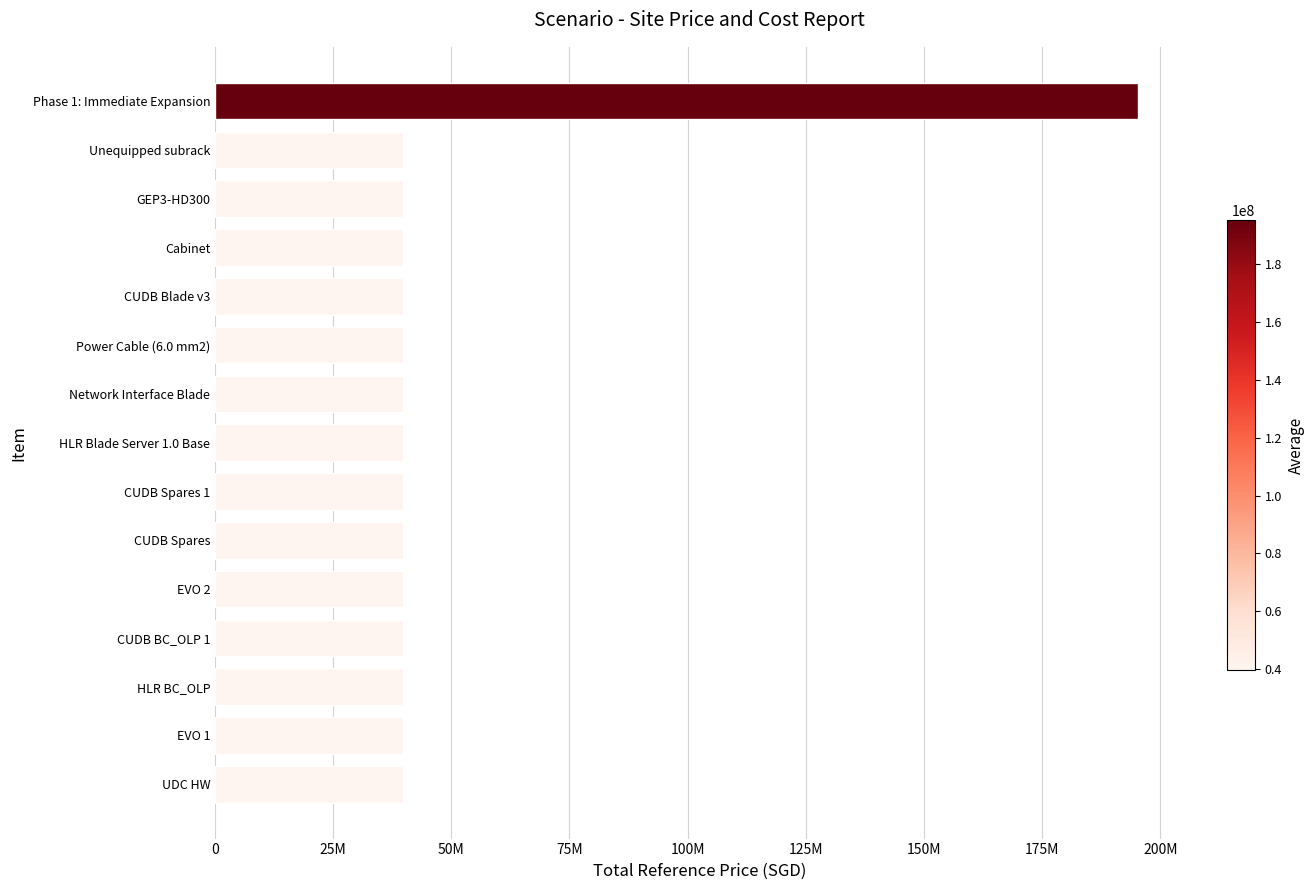

Are the bars horizontal?

Yes